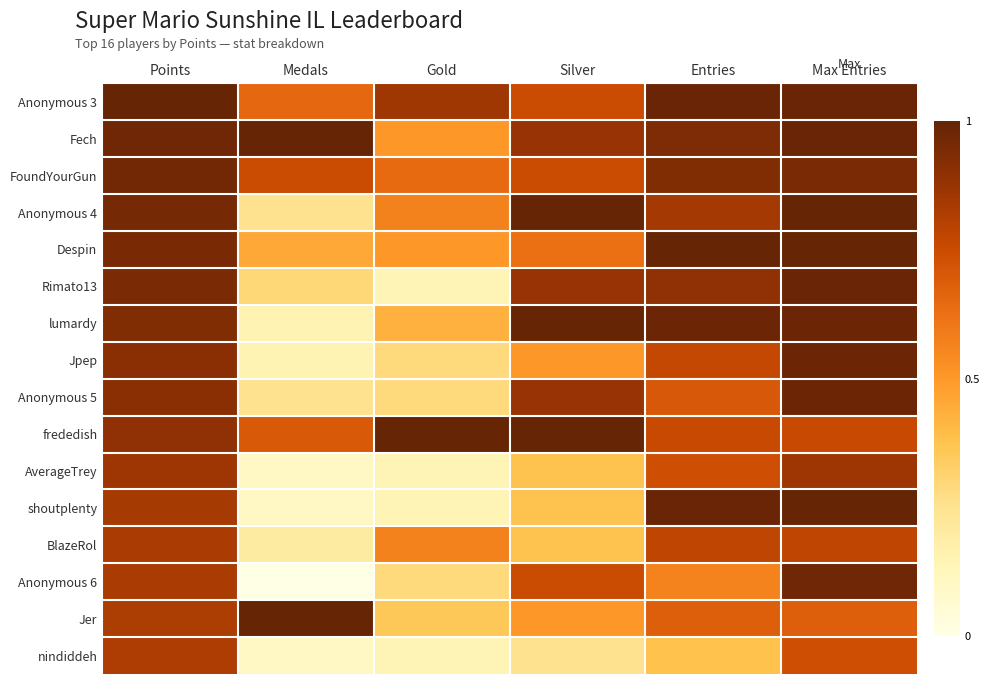

Reading left to right, extract all data points from this chart.

Anonymous 3: Points=1.0	Medals=0.7	Gold=0.9	Silver=0.8	Entries=1.0	Max Entries=1.0
Fech: Points=1.0	Medals=1.0	Gold=0.5	Silver=0.9	Entries=0.9	Max Entries=1.0
FoundYourGun: Points=1.0	Medals=0.8	Gold=0.6	Silver=0.8	Entries=0.9	Max Entries=0.9
Anonymous 4: Points=1.0	Medals=0.2	Gold=0.6	Silver=1.0	Entries=0.8	Max Entries=1.0
Despin: Points=0.9	Medals=0.5	Gold=0.5	Silver=0.6	Entries=1.0	Max Entries=1.0
Rimato13: Points=0.9	Medals=0.3	Gold=0.1	Silver=0.9	Entries=0.9	Max Entries=1.0
lumardy: Points=0.9	Medals=0.1	Gold=0.4	Silver=1.0	Entries=1.0	Max Entries=1.0
Jpep: Points=0.9	Medals=0.1	Gold=0.3	Silver=0.5	Entries=0.8	Max Entries=1.0
Anonymous 5: Points=0.9	Medals=0.2	Gold=0.3	Silver=0.9	Entries=0.7	Max Entries=1.0
frededish: Points=0.9	Medals=0.7	Gold=1.0	Silver=1.0	Entries=0.8	Max Entries=0.8
AverageTrey: Points=0.9	Medals=0.1	Gold=0.1	Silver=0.4	Entries=0.7	Max Entries=0.9
shoutplenty: Points=0.8	Medals=0.1	Gold=0.1	Silver=0.4	Entries=1.0	Max Entries=1.0
BlazeRol: Points=0.8	Medals=0.2	Gold=0.6	Silver=0.4	Entries=0.8	Max Entries=0.8
Anonymous 6: Points=0.8	Medals=0.0	Gold=0.3	Silver=0.8	Entries=0.6	Max Entries=1.0
Jer: Points=0.8	Medals=1.0	Gold=0.4	Silver=0.5	Entries=0.7	Max Entries=0.7
nindiddeh: Points=0.8	Medals=0.1	Gold=0.1	Silver=0.2	Entries=0.4	Max Entries=0.7